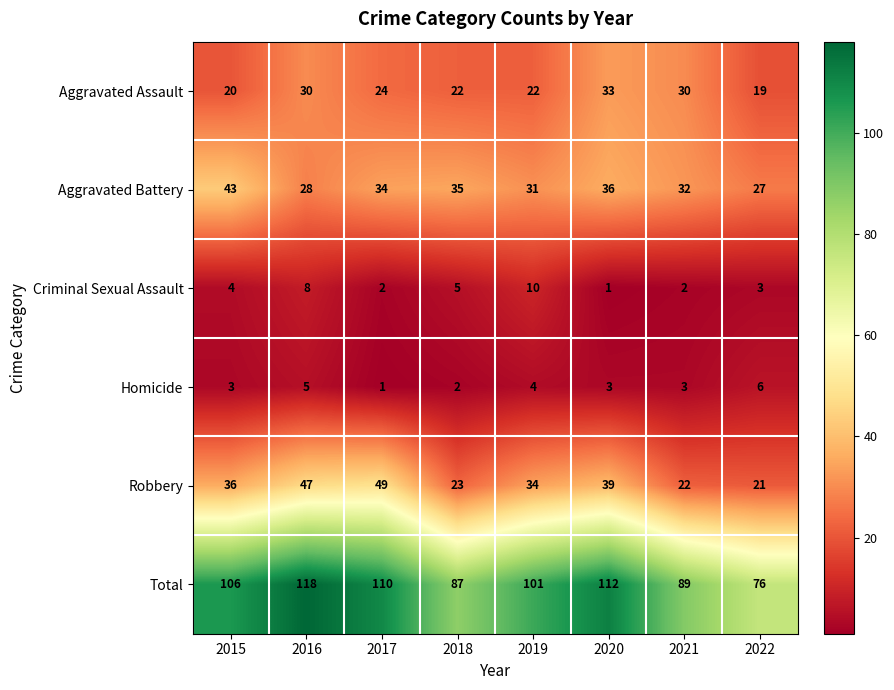

What is the greatest value displayed?

118